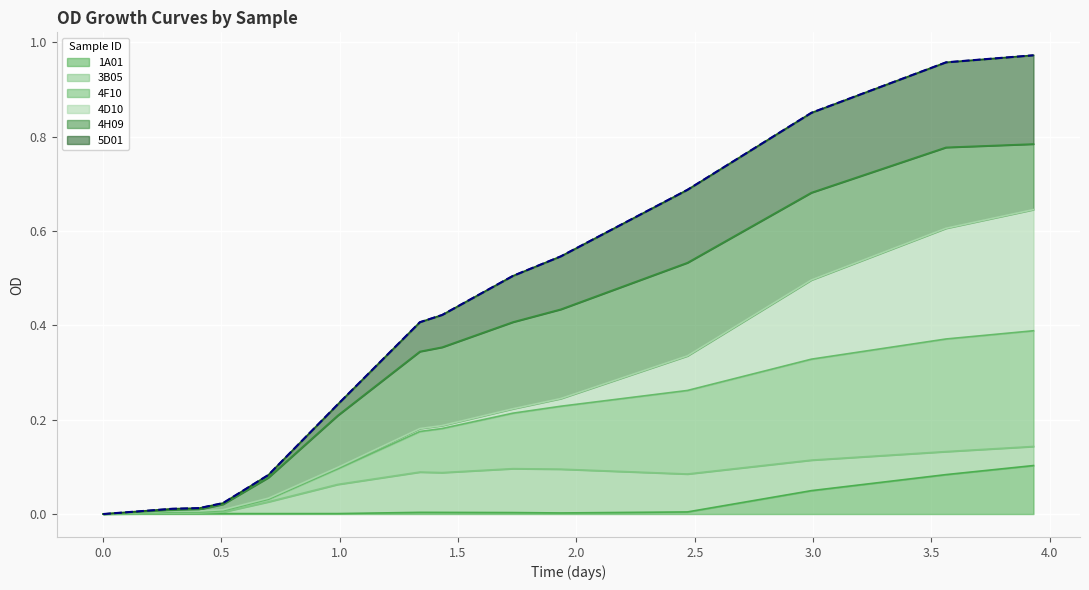

True or false: 5D01 has more than 1 points higher than both neighbors.

False